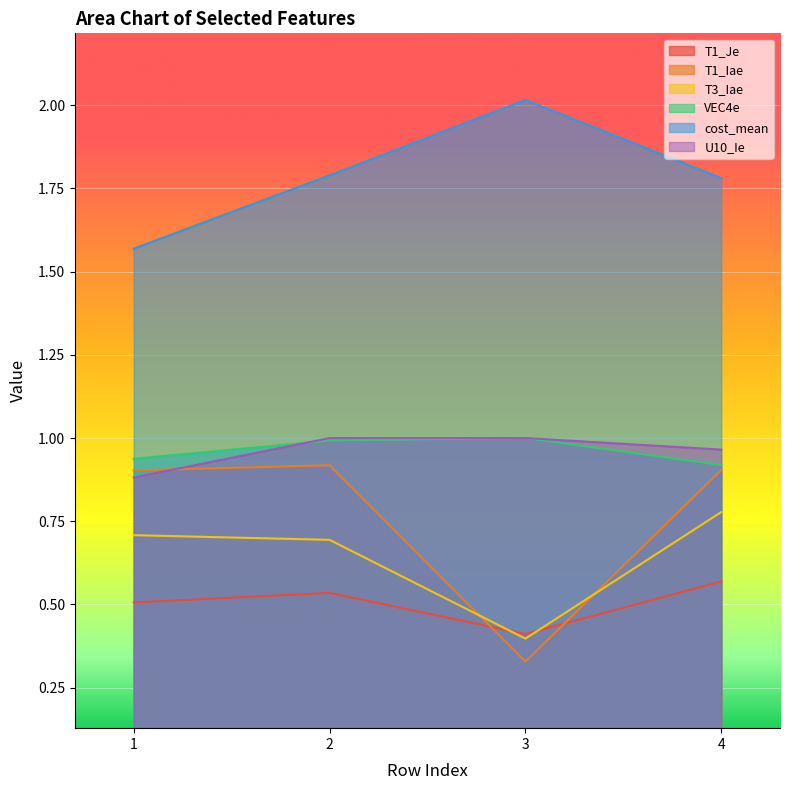

True or false: cost_mean and U10_Ie intersect in this chart.

False